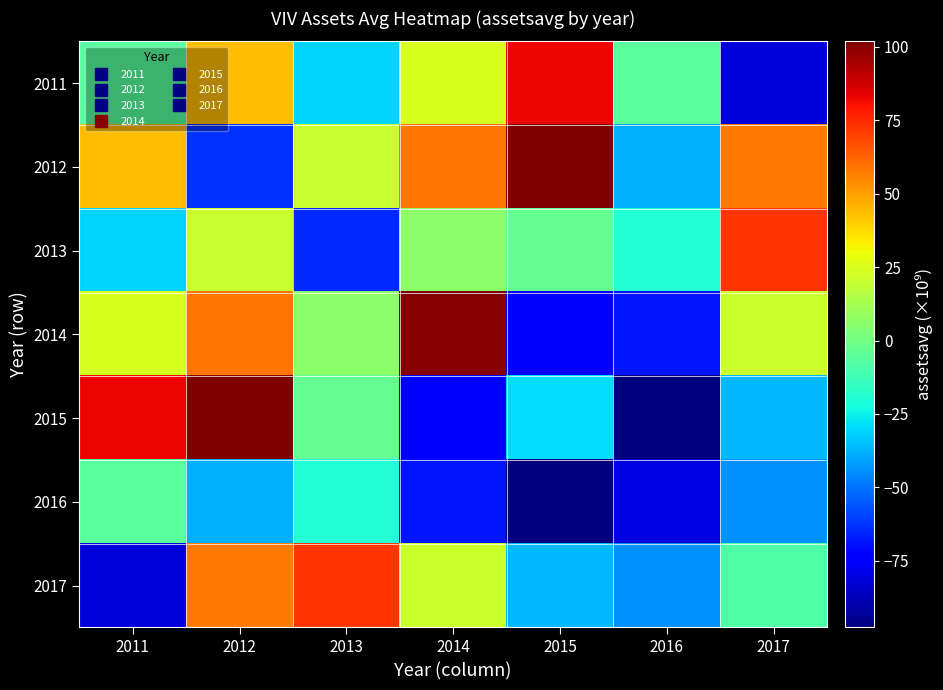

Reading left to right, extract all data points from this chart.

2011: 2011=-6.9	2012=43.9	2013=-31.4	2014=24.4	2015=82.5	2016=-6.4	2017=-81.7
2012: 2011=43.9	2012=-62.7	2013=20.5	2014=58.6	2015=101.9	2016=-37.9	2017=57.7
2013: 2011=-31.4	2012=20.5	2013=-64.5	2014=6.6	2015=-3.7	2016=-19.0	2017=73.0
2014: 2011=24.4	2012=58.6	2013=6.6	2014=100.7	2015=-75.8	2016=-68.3	2017=21.2
2015: 2011=82.5	2012=101.9	2013=-3.7	2014=-75.8	2015=-29.5	2016=-97.7	2017=-36.5
2016: 2011=-6.4	2012=-37.9	2013=-19.0	2014=-68.3	2015=-97.7	2016=-80.1	2017=-44.5
2017: 2011=-81.7	2012=57.7	2013=73.0	2014=21.2	2015=-36.5	2016=-44.5	2017=-8.6